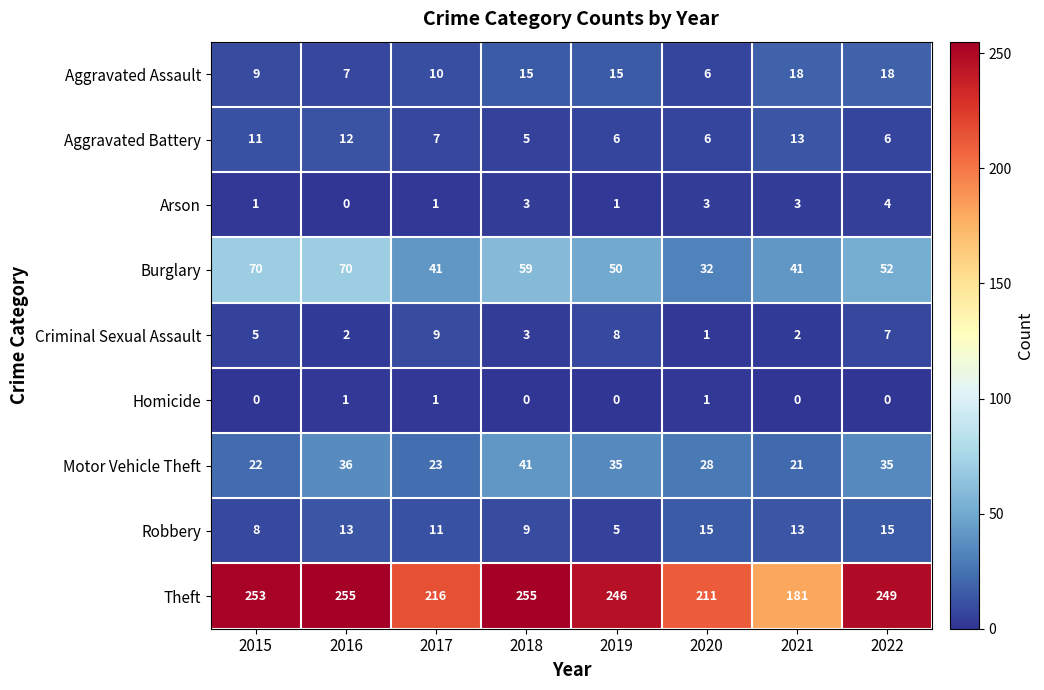

How many positive values does the Arson series have?

7